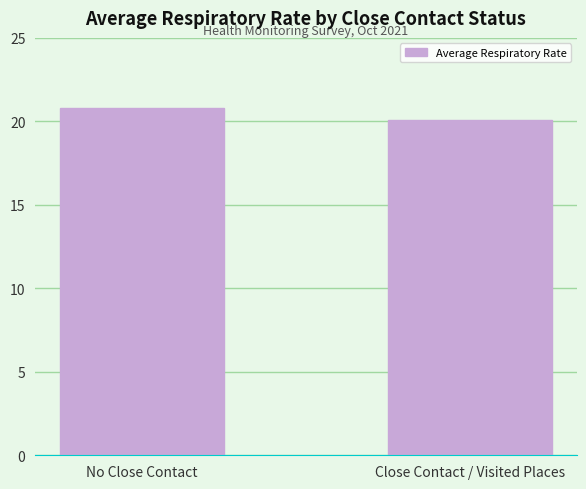

What is the change in value from No Close Contact to Close Contact / Visited Places?

-0.7